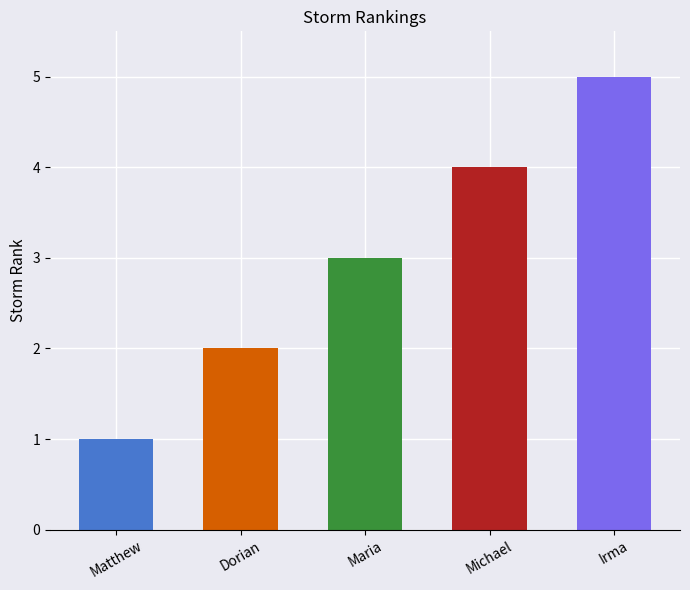

Which label corresponds to the smallest value in the chart?

Matthew